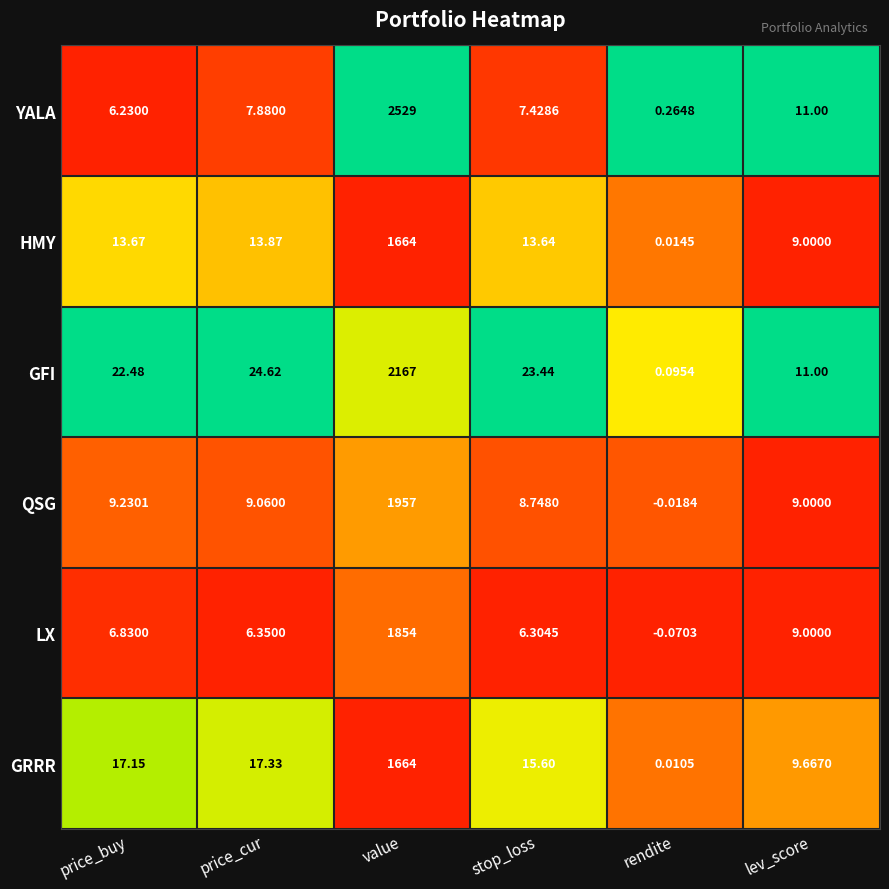

At price_cur, list the series in order from smallest to largest.

LX, YALA, QSG, HMY, GRRR, GFI